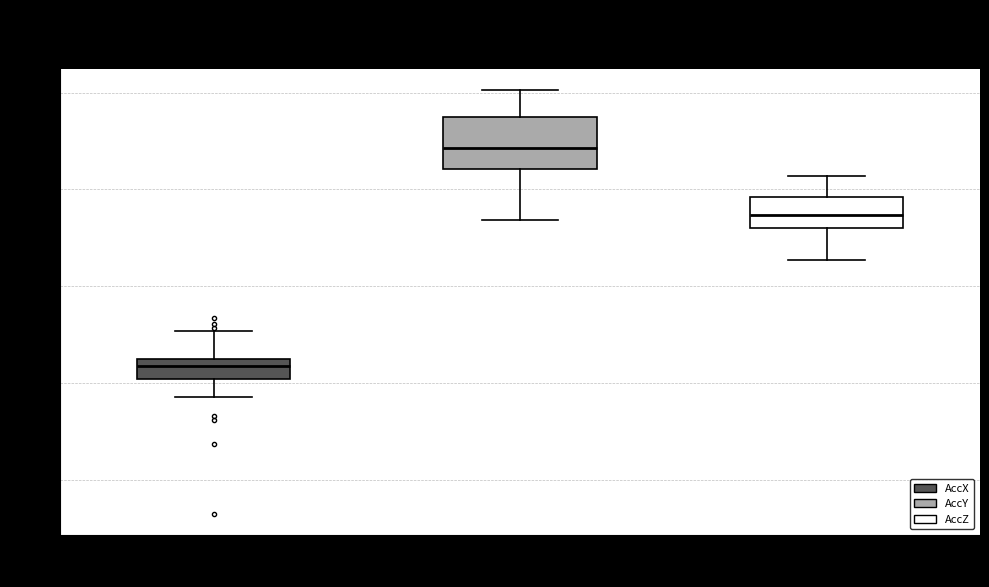

Which box's median line is the lowest?

AccX